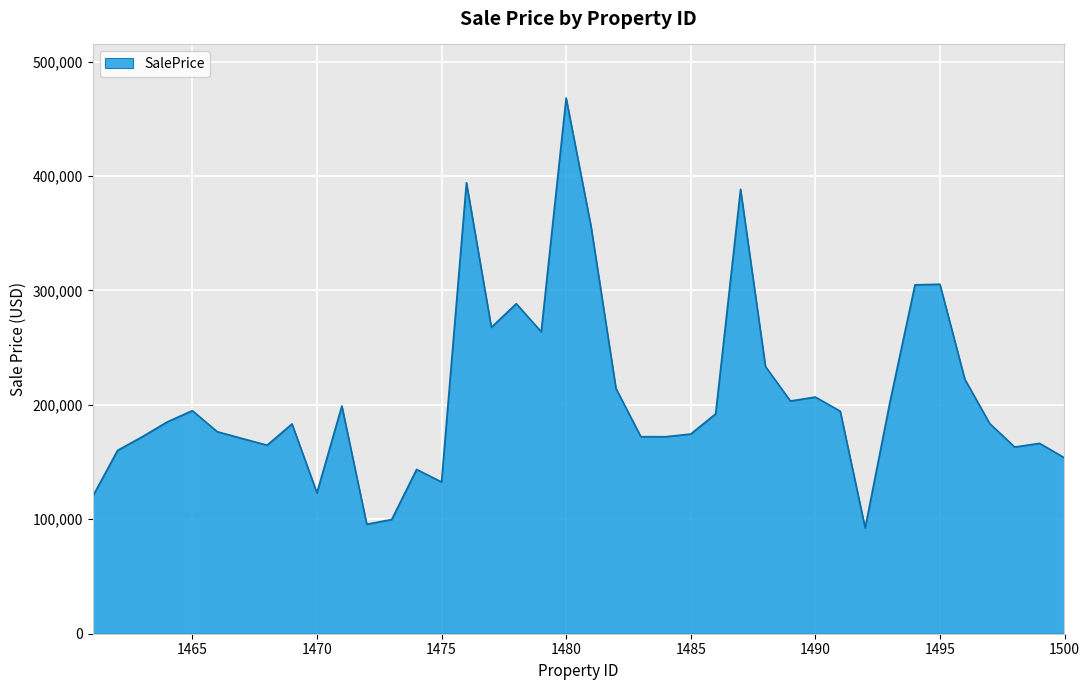

What is the greatest value displayed?

468144.3